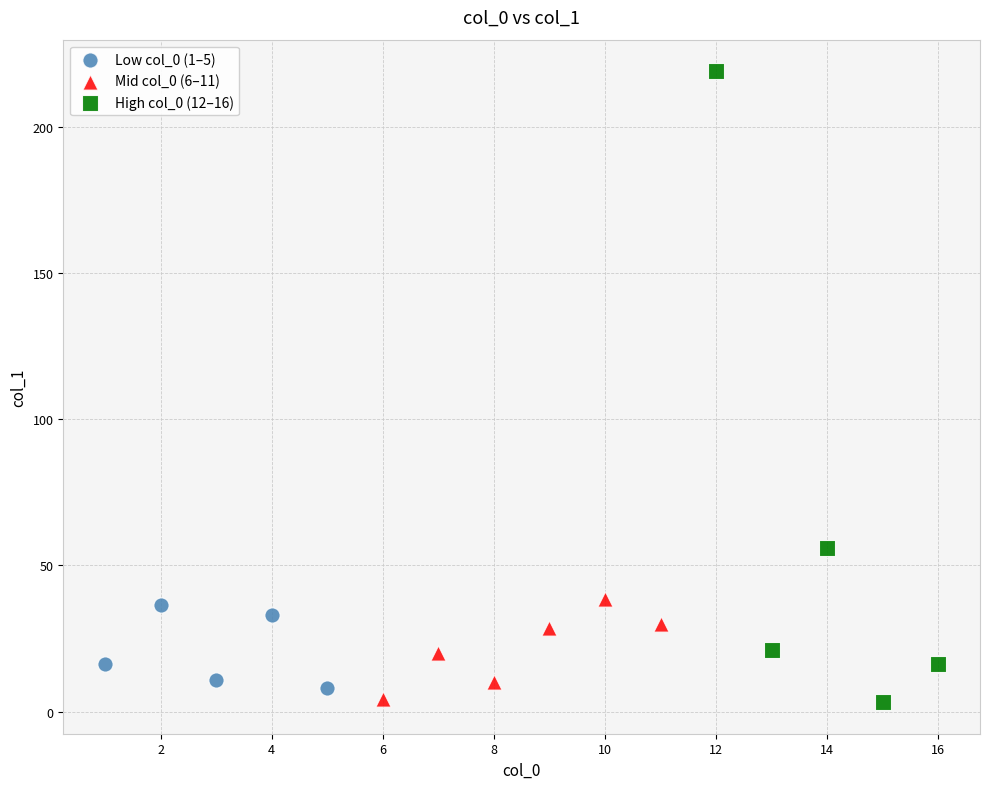

Which series reaches the maximum Y coordinate?

High col_0 (12–16)